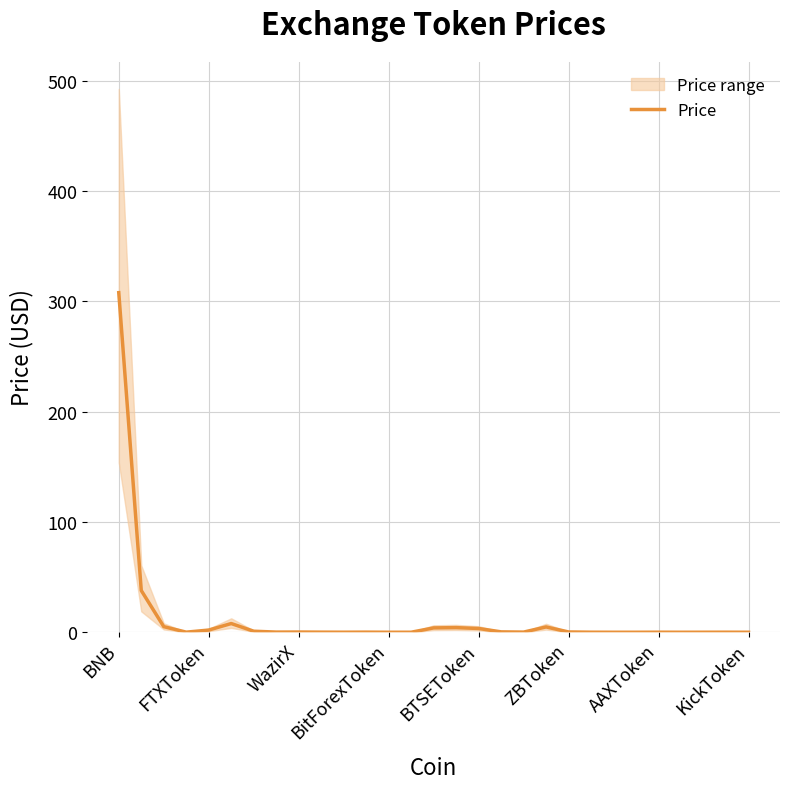

Does the chart have visible grid lines?

Yes